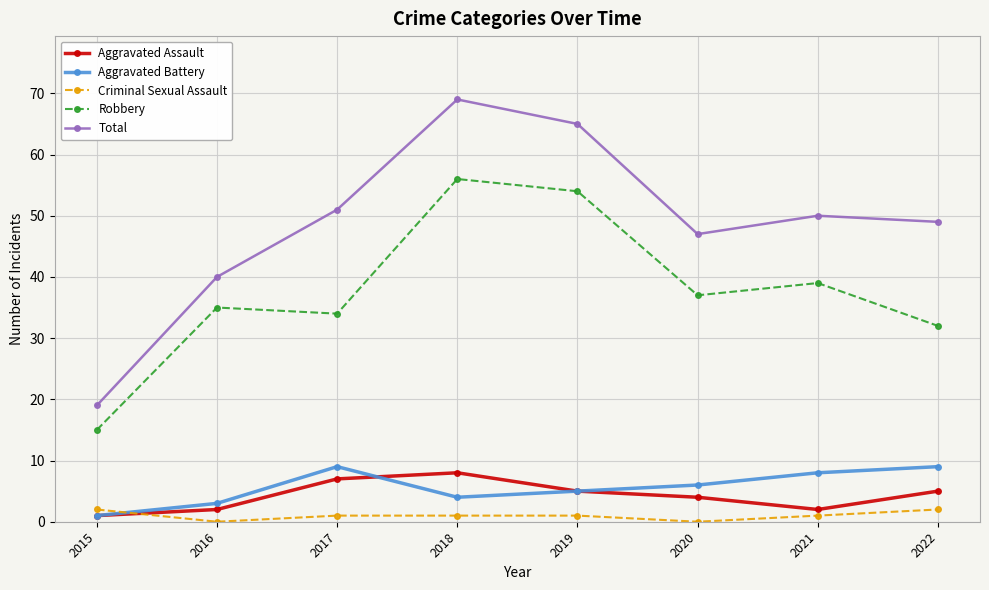

True or false: Robbery and Aggravated Battery intersect in this chart.

False